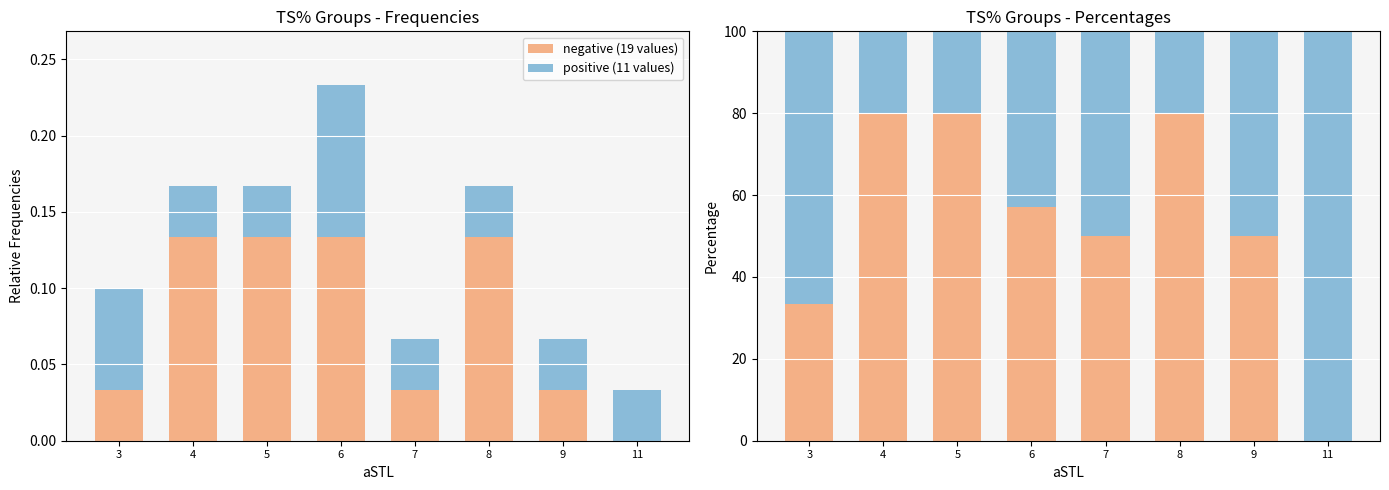

Is the value of positive (11 values) at 11 greater than the value of negative (19 values) at 11?

Yes